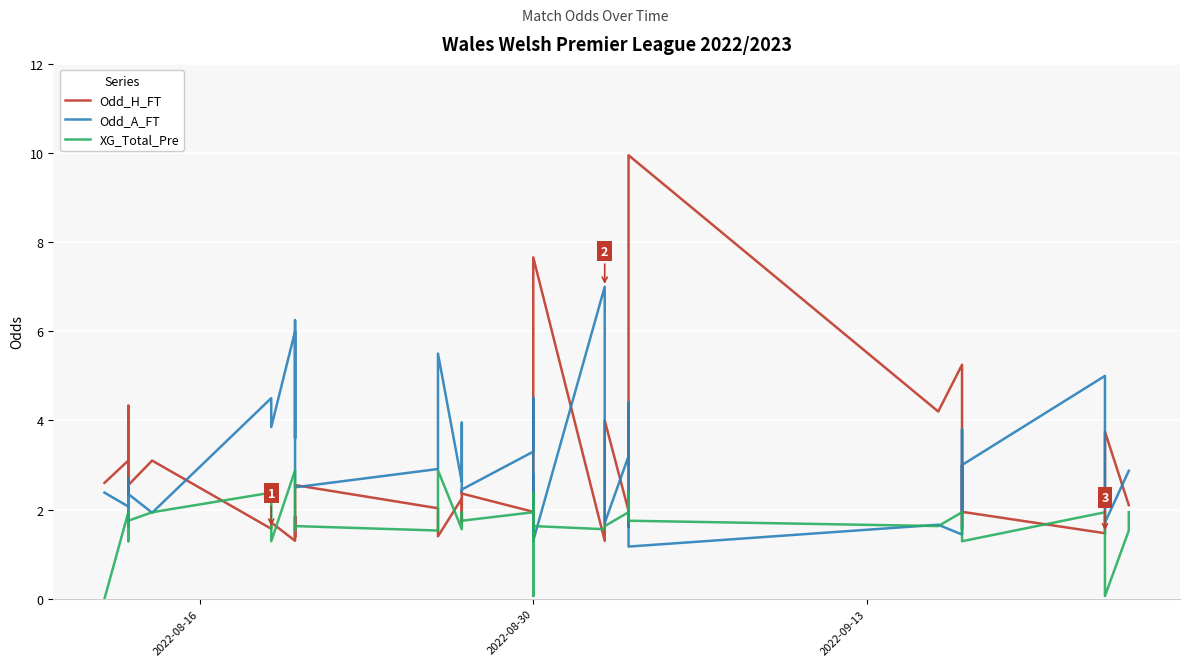

What are all the series names shown in the legend?

Odd_H_FT, Odd_A_FT, XG_Total_Pre